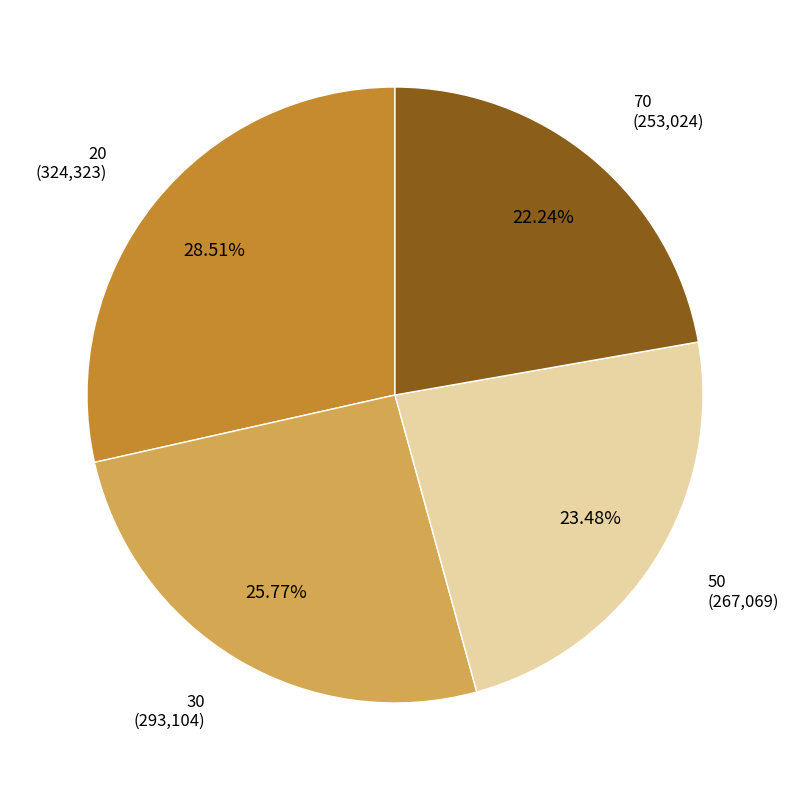

To the nearest percent, what is the difference between the largest and smallest slice percentages?

6%